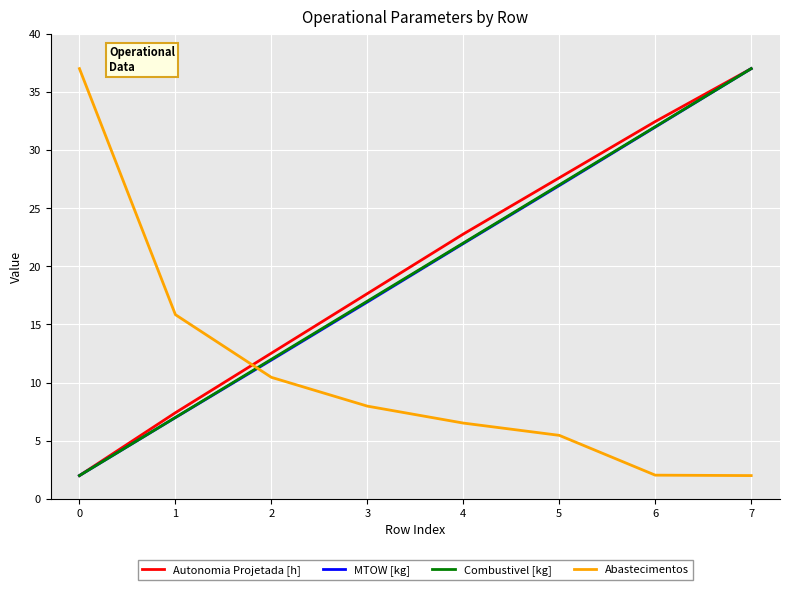

What is the total value across all series at 0?

43.0